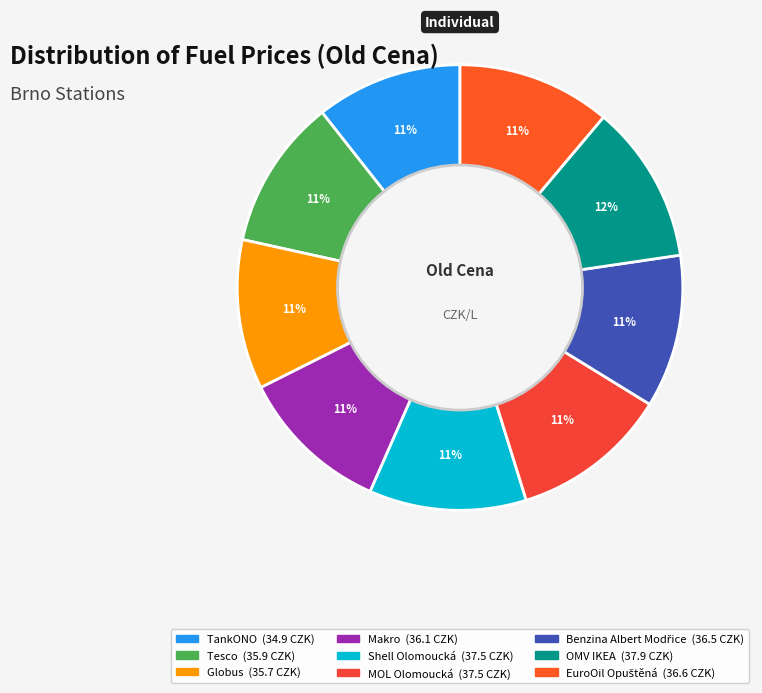

Rank the categories by value from lowest to highest.

TankONO, Globus, Tesco, Makro, Benzina Albert Modřice, EuroOil Opuštěná, Shell Olomoucká, MOL Olomoucká, OMV IKEA